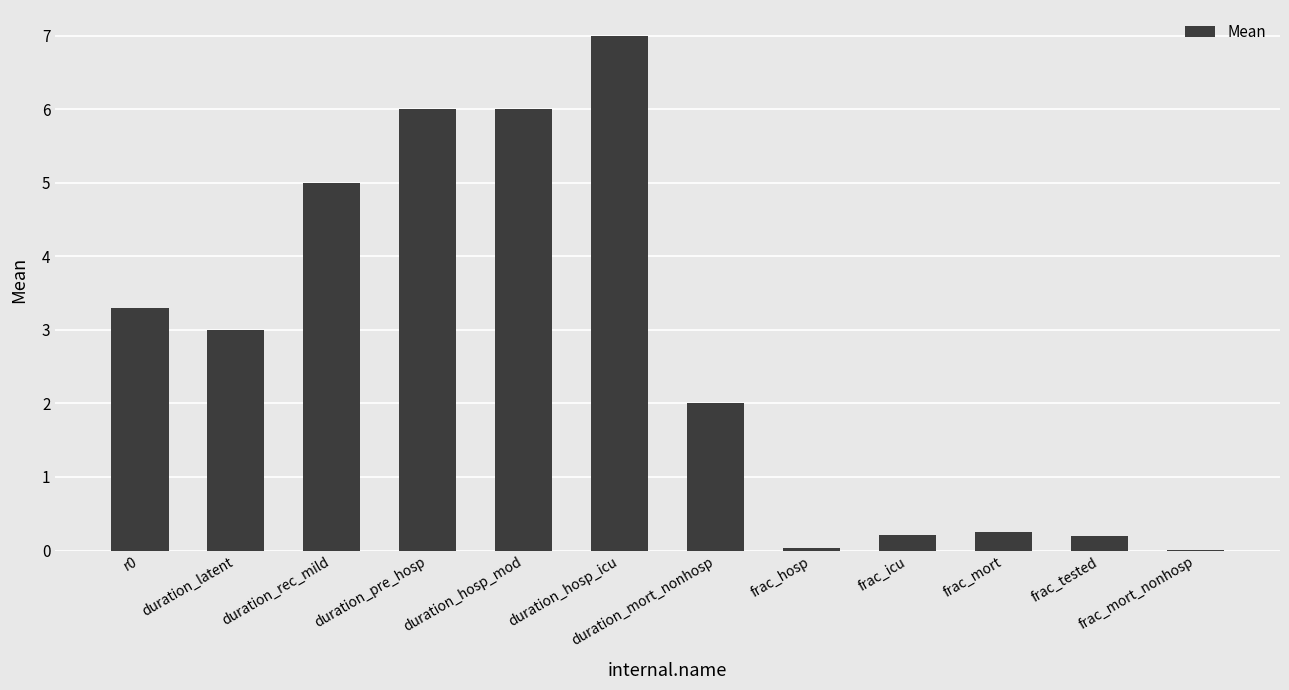

How many series are shown in this chart?

1